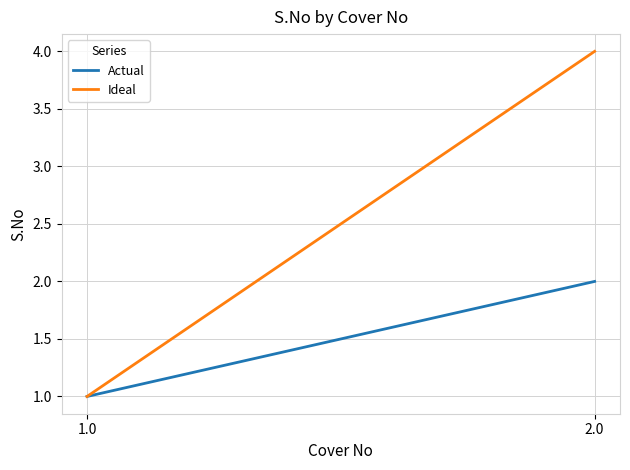

What value does the Actual series have at 2.0?

2